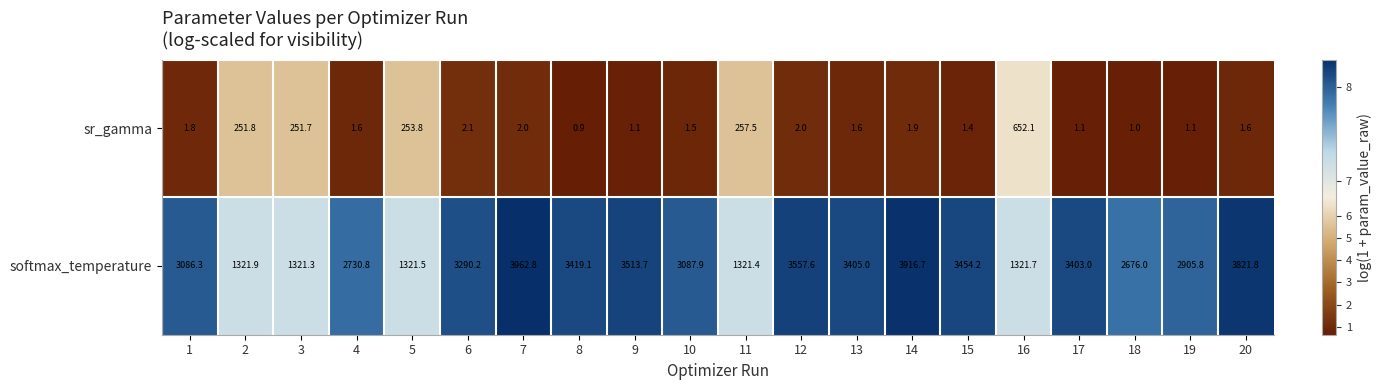

What is the minimum value shown in the chart?

0.9